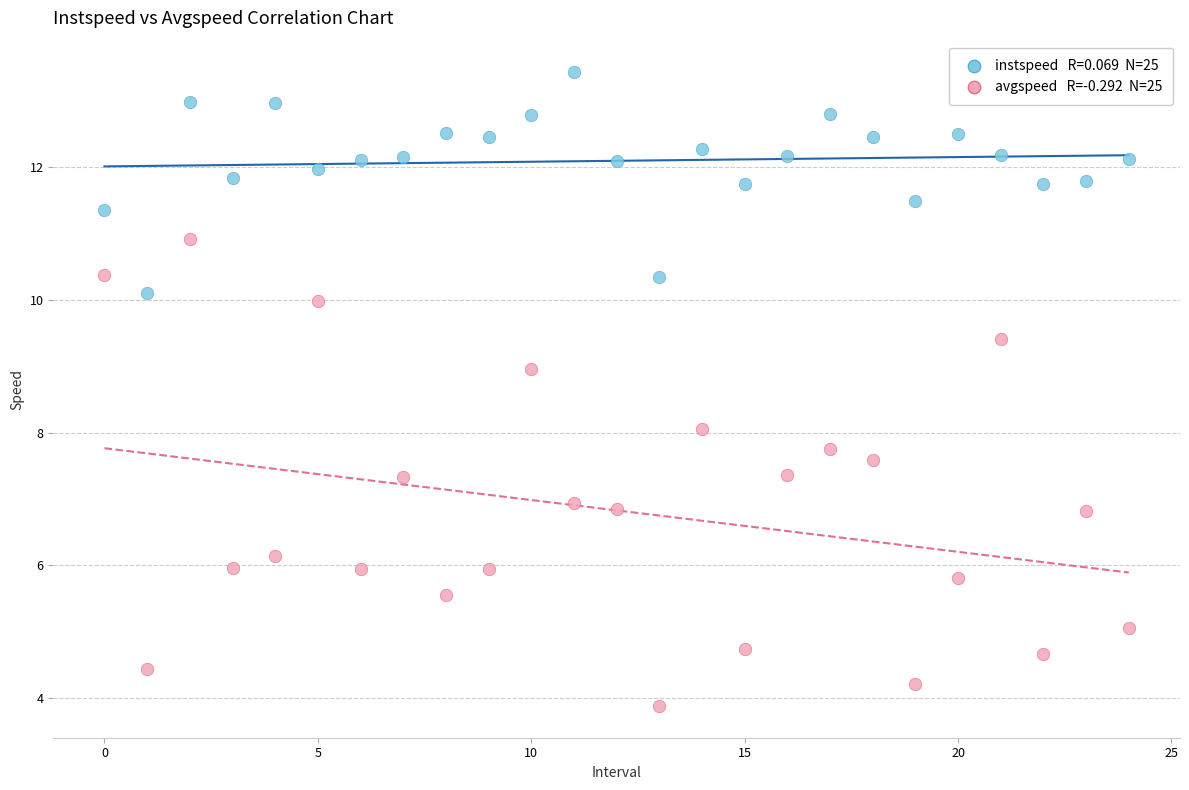

Across all data points, what is the range of Y values (max minus min)?

9.5